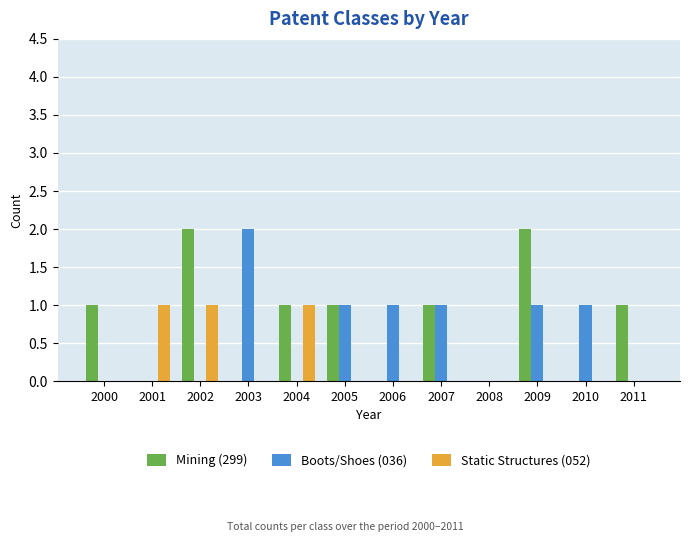

Is the value of Static Structures (052) at 2010 greater than the value of Mining (299) at 2009?

No